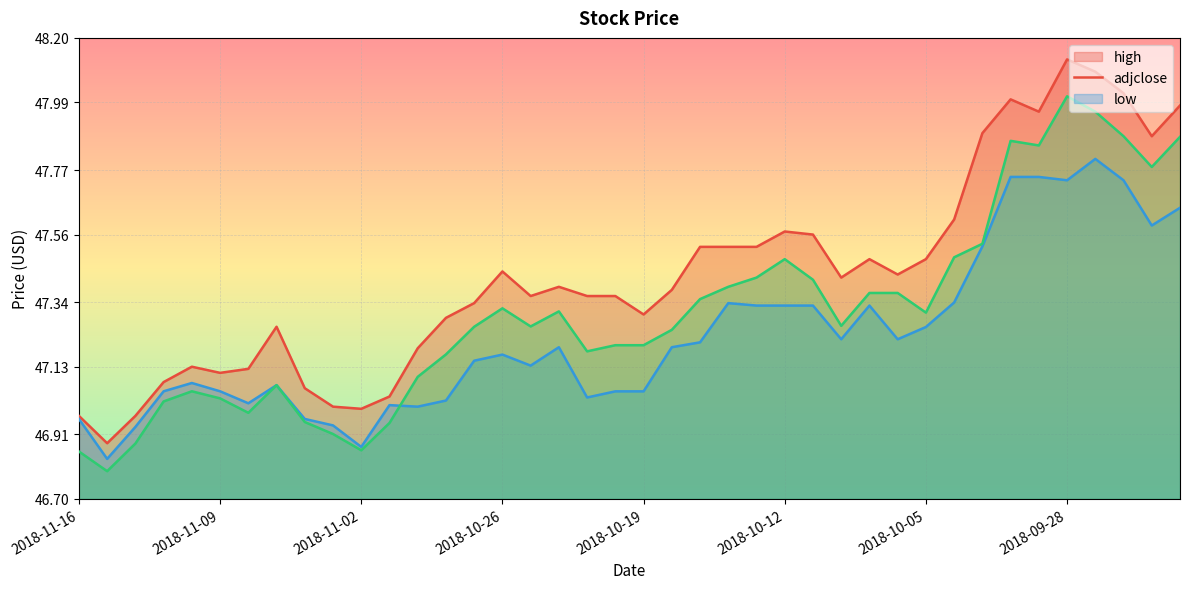

What is the maximum value for high?

48.1